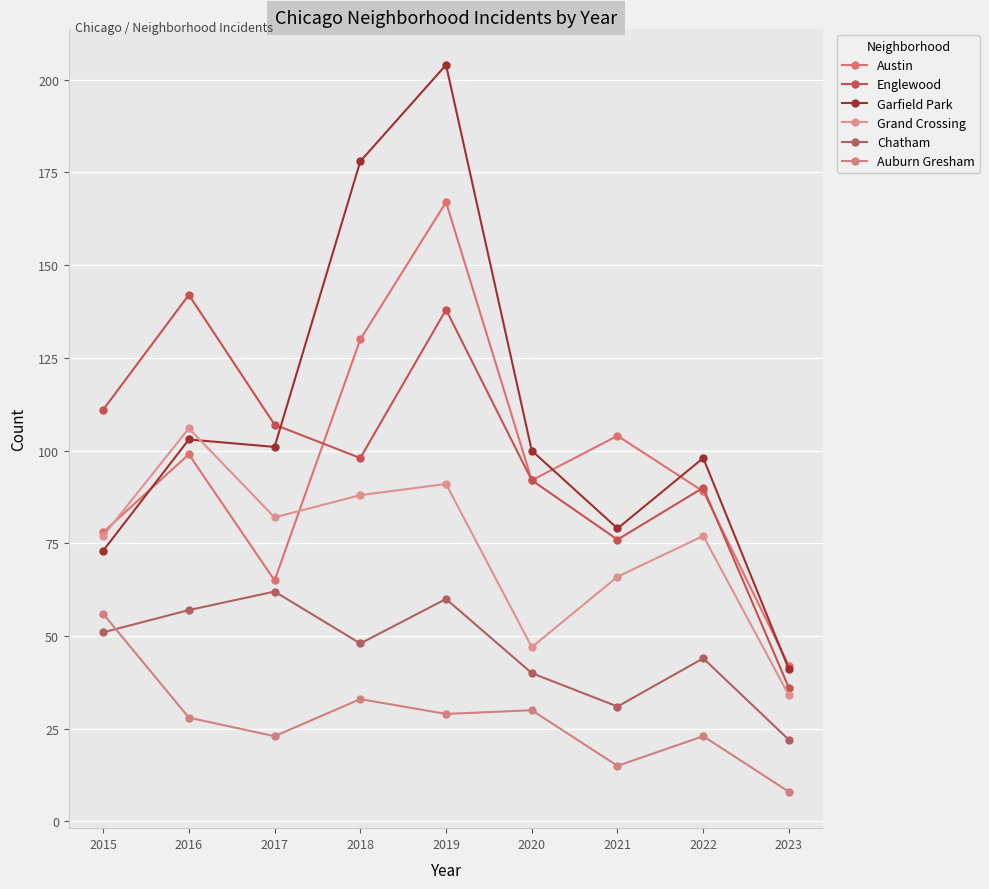

At how many categories does at least one series exceed 83?

8